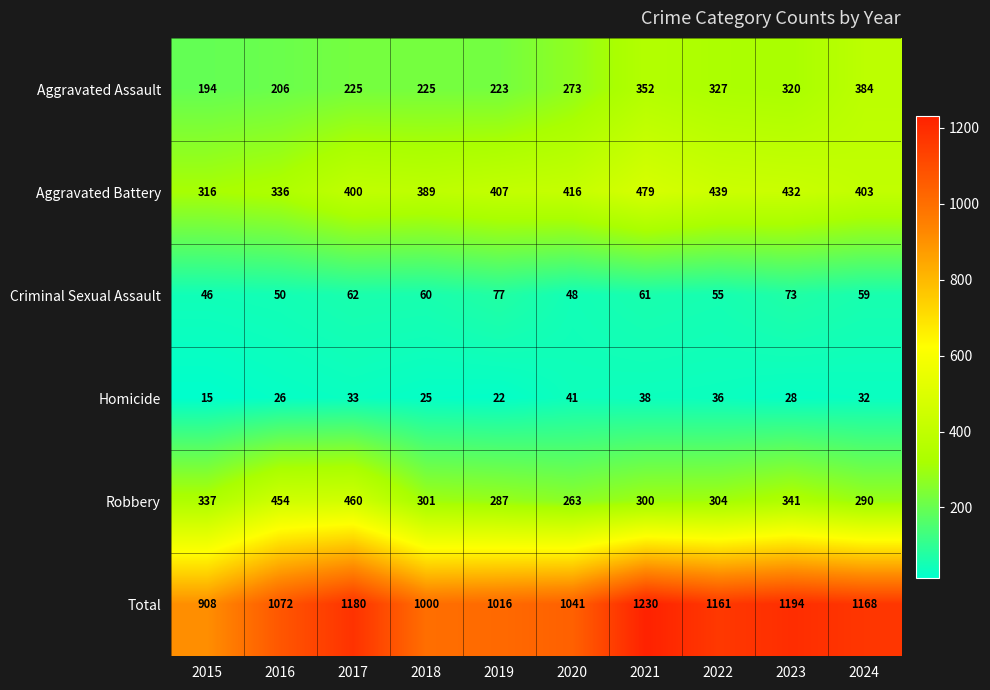

The value of Aggravated Assault at 2023 is 320. True or false?

True